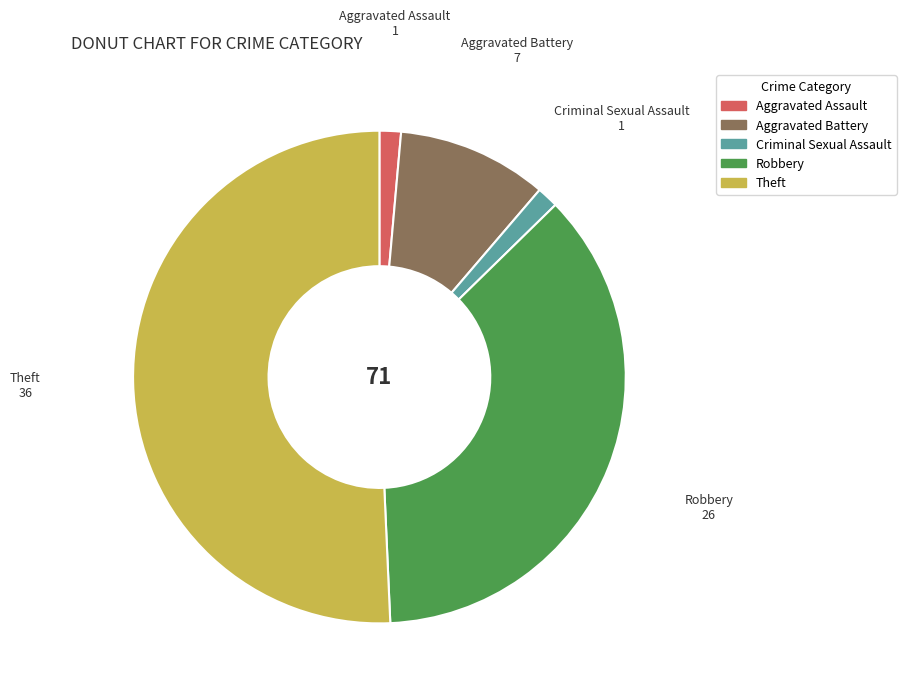

Does any single category account for the majority?

Yes